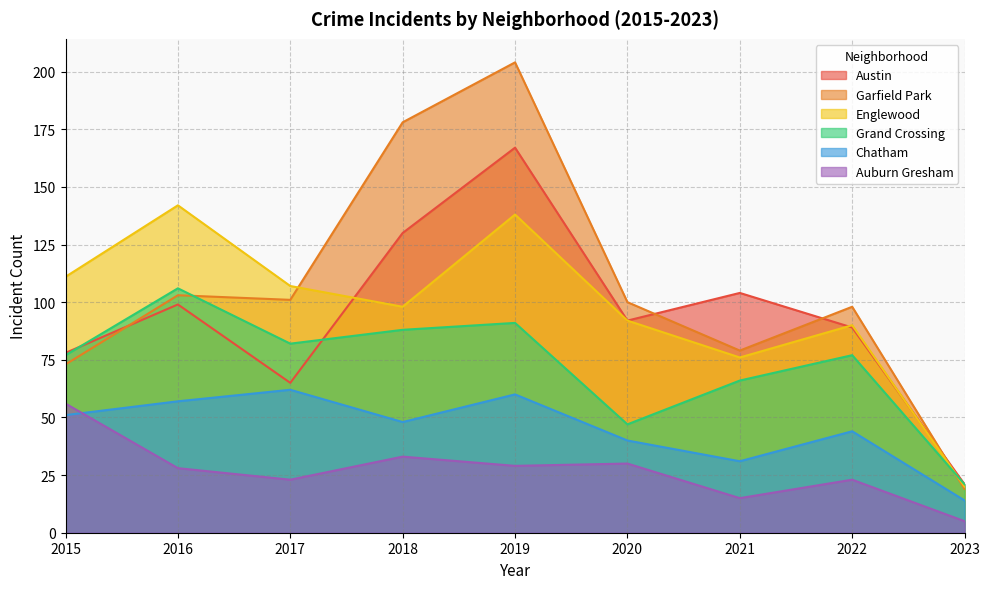

True or false: Chatham and Grand Crossing cross at least once.

False